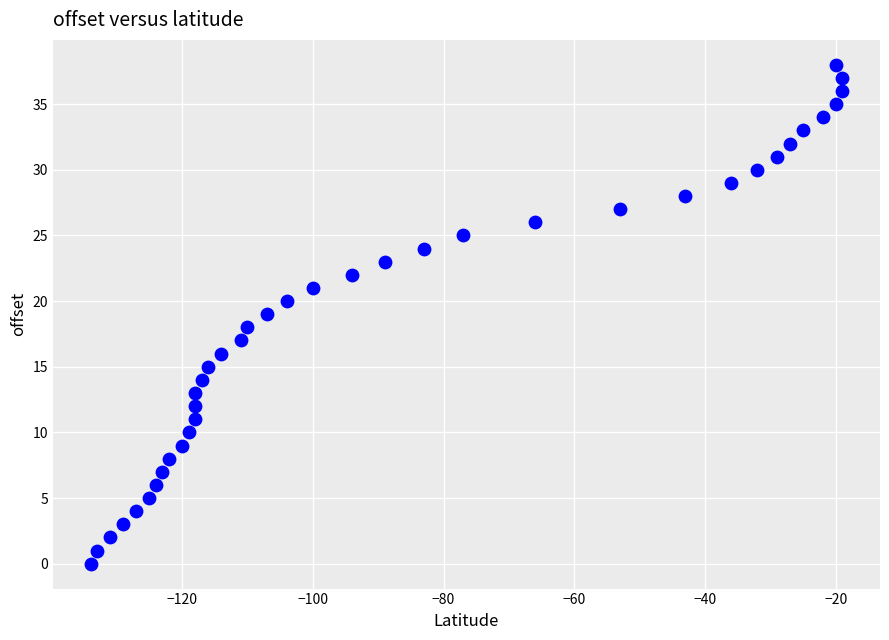

What is the range of X values (max minus min)?

115